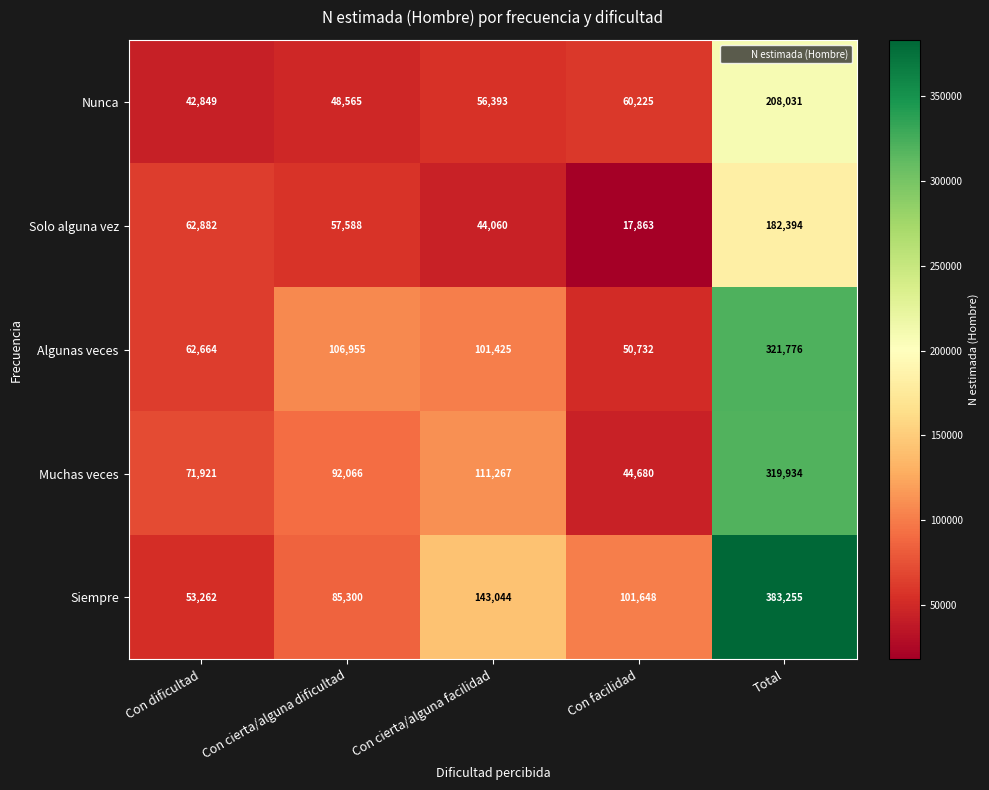

What is the difference between the maximum and minimum values in the Siempre series?

329993